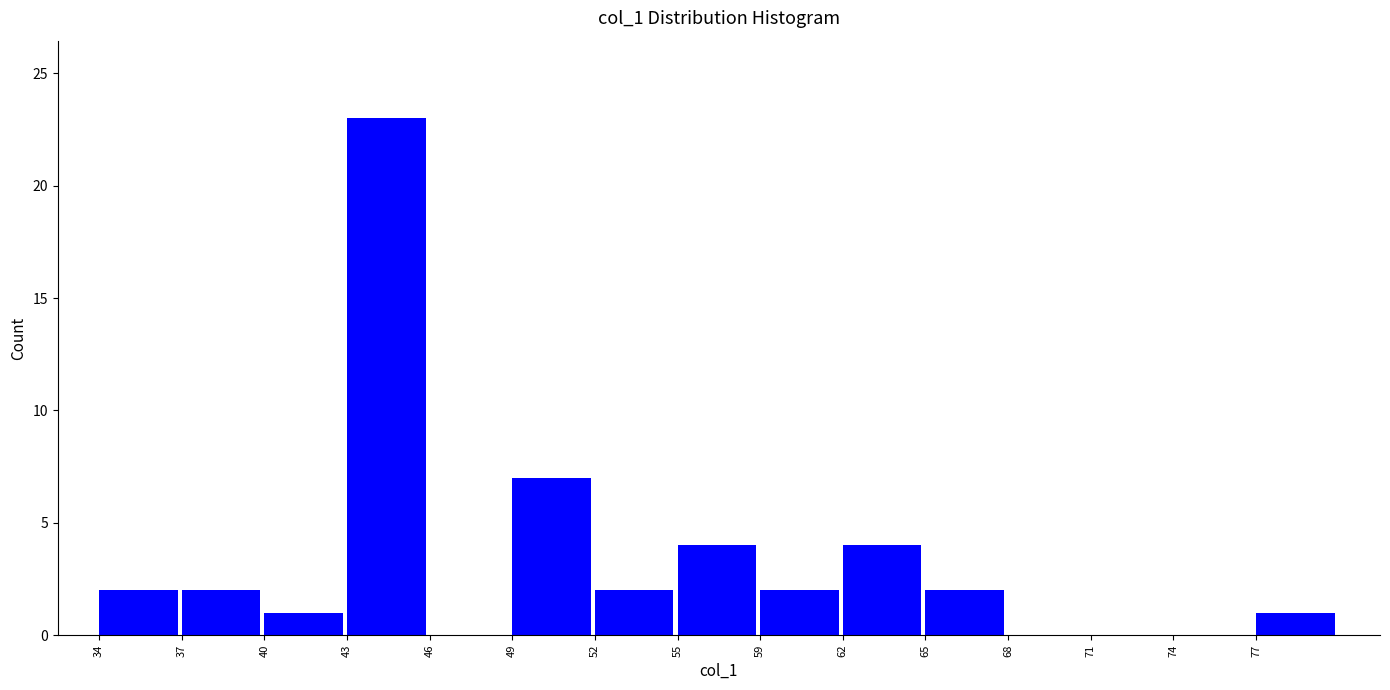

Reading left to right, list all the values displayed in this chart.

34=2	37=2	40=1	43=23	46=0	49=7	52=2	55=4	59=2	62=4	65=2	68=0	71=0	74=0	77=1